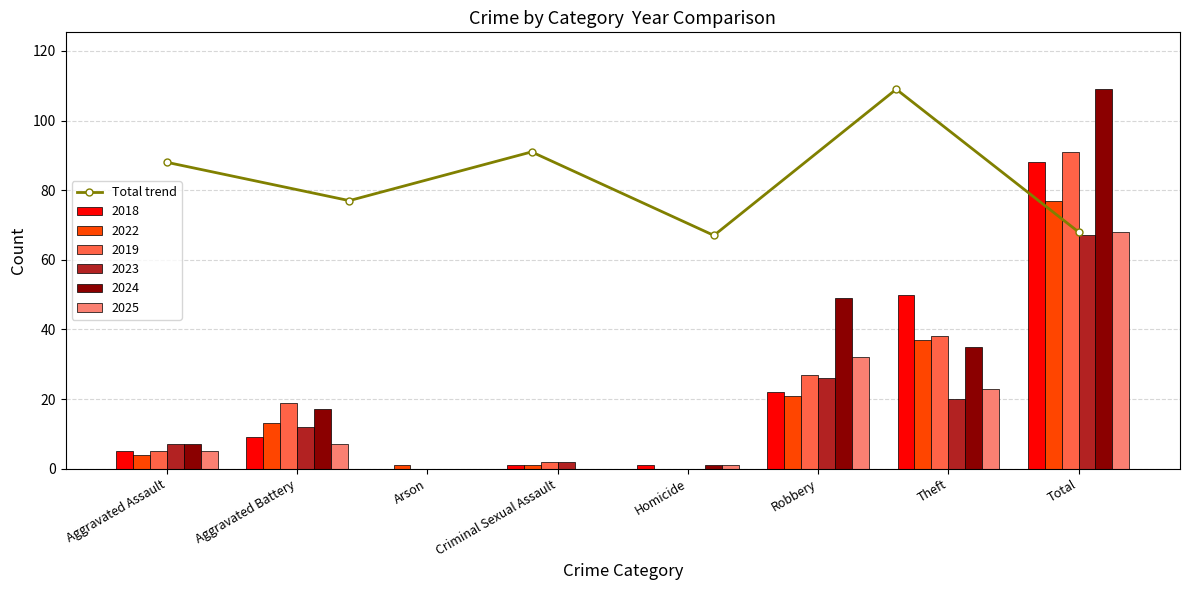

What is the difference between the second highest and minimum values?

24